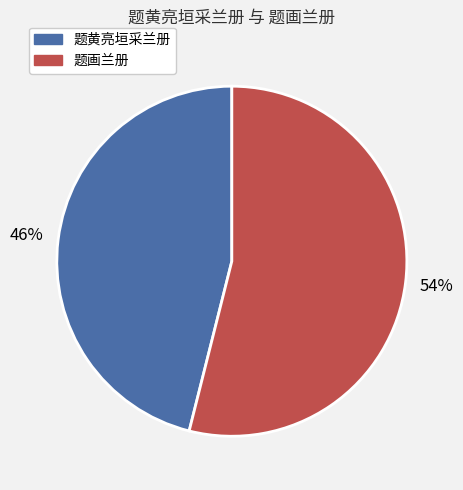

To the nearest percent, what is the average slice percentage?

50%